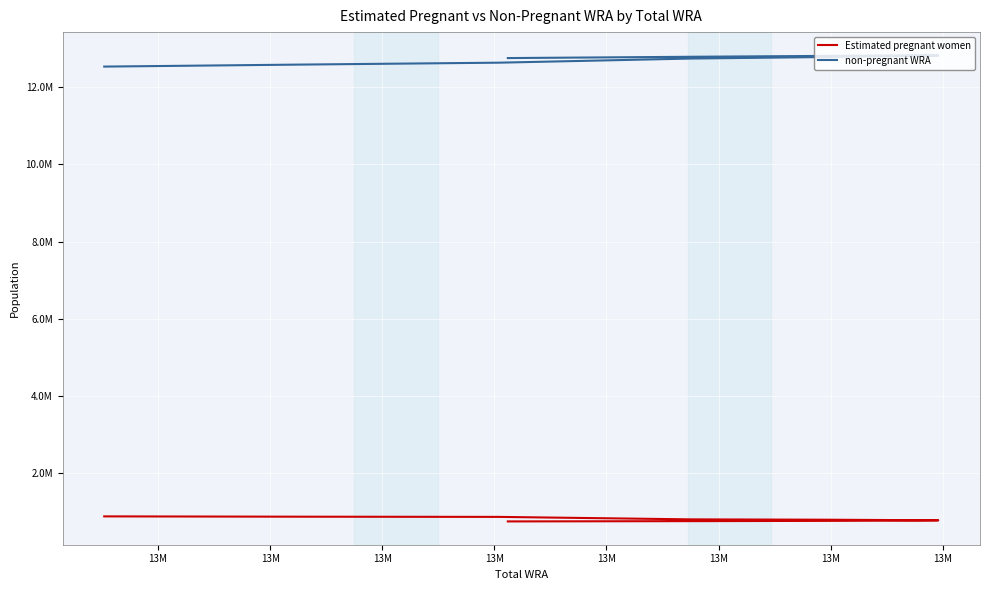

What are all the series names shown in the legend?

Estimated pregnant women, non-pregnant WRA